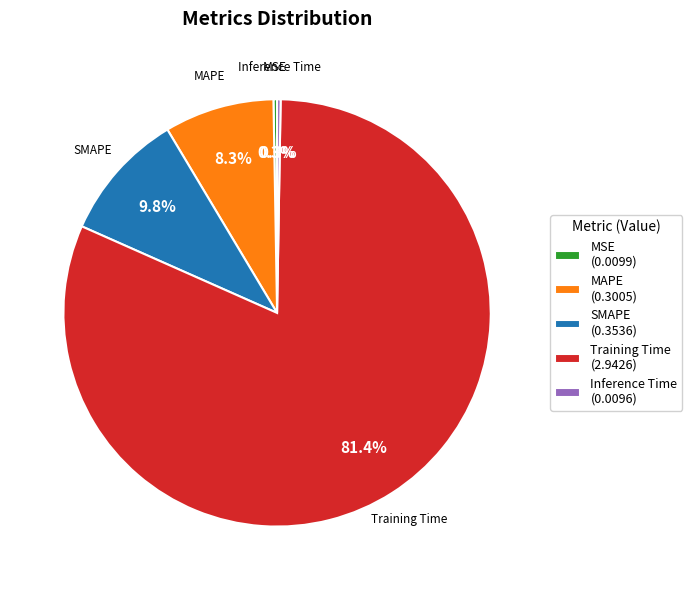

Between MAPE (0.3005) and Training Time (2.9426), which is larger?

Training Time (2.9426)